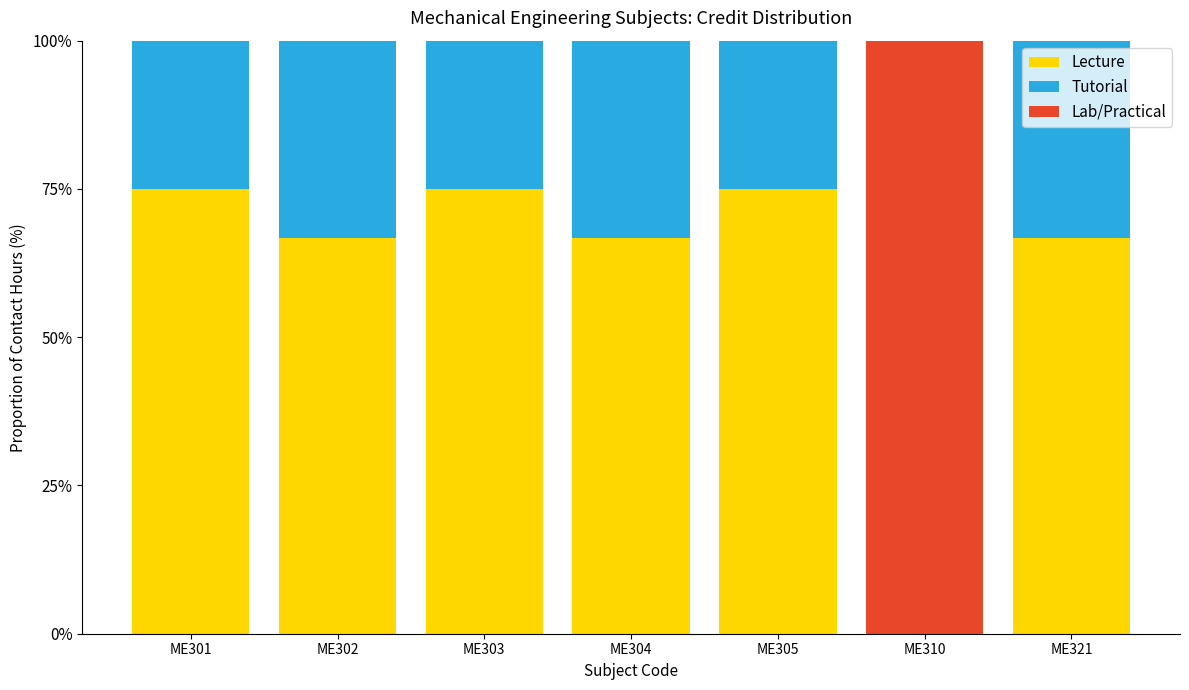

True or false: Lecture has a value of 66.7 at ME321.

True